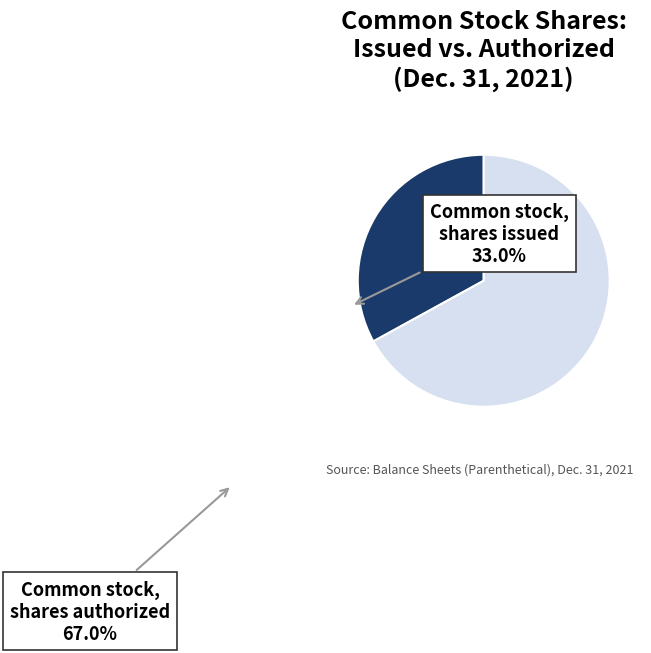

Is there a majority slice in this chart?

Yes